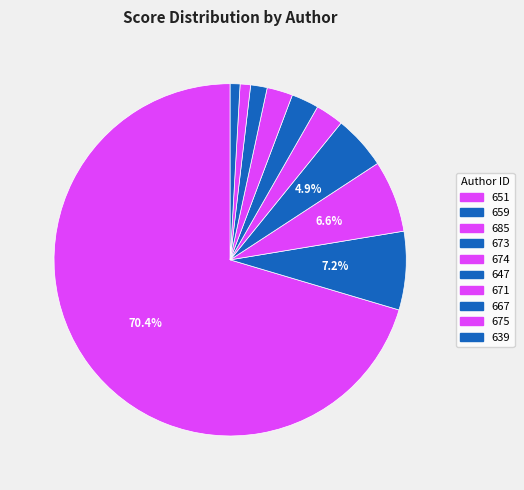

To the nearest percent, what is the combined percentage of 675 and 651?

71%